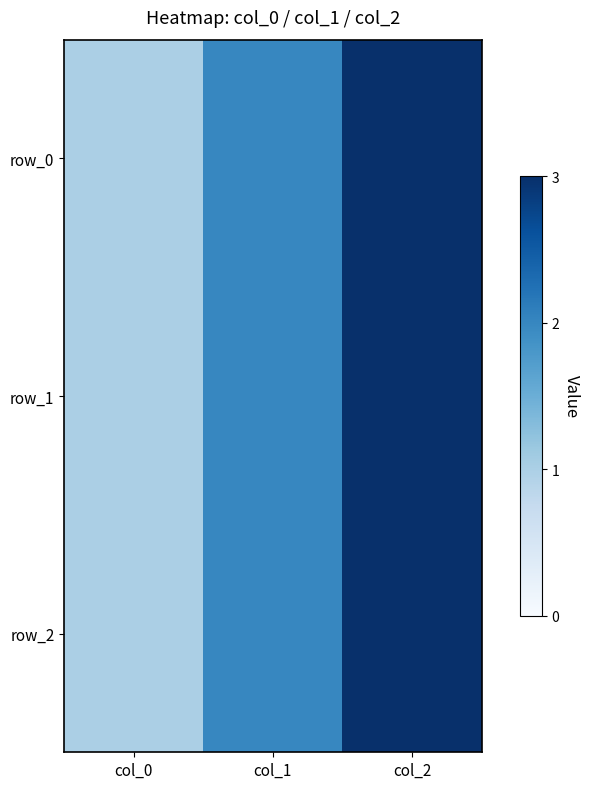

Count the number of data series in this chart.

3